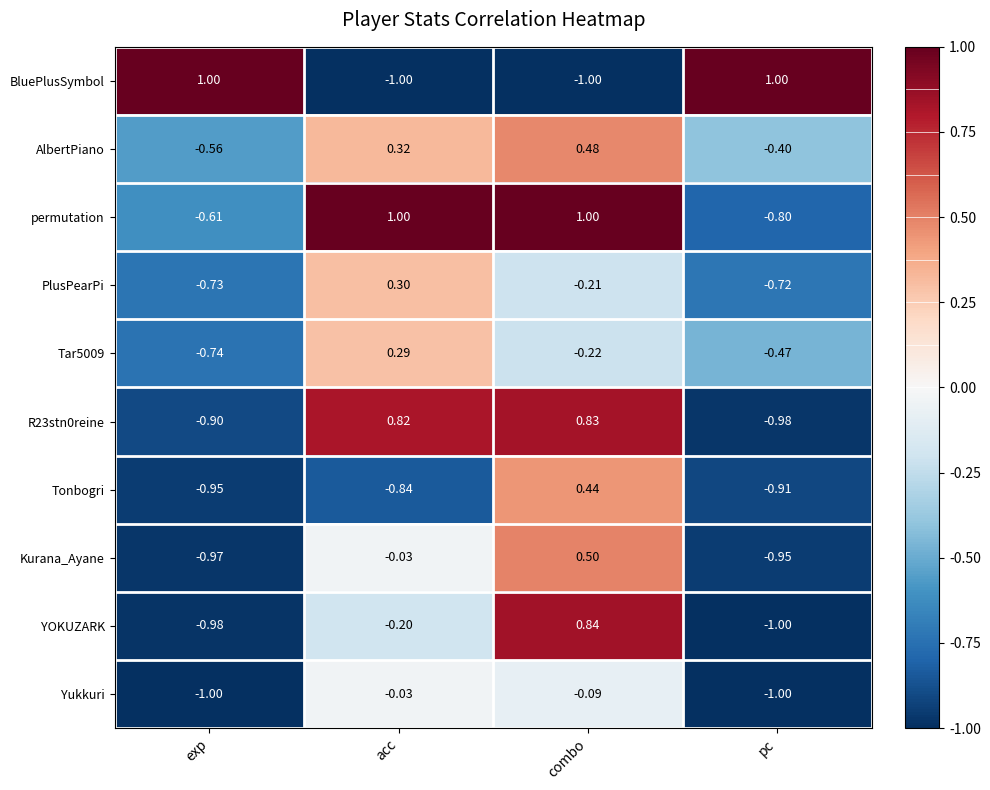

Between combo and pc, which series saw the biggest shift?

BluePlusSymbol